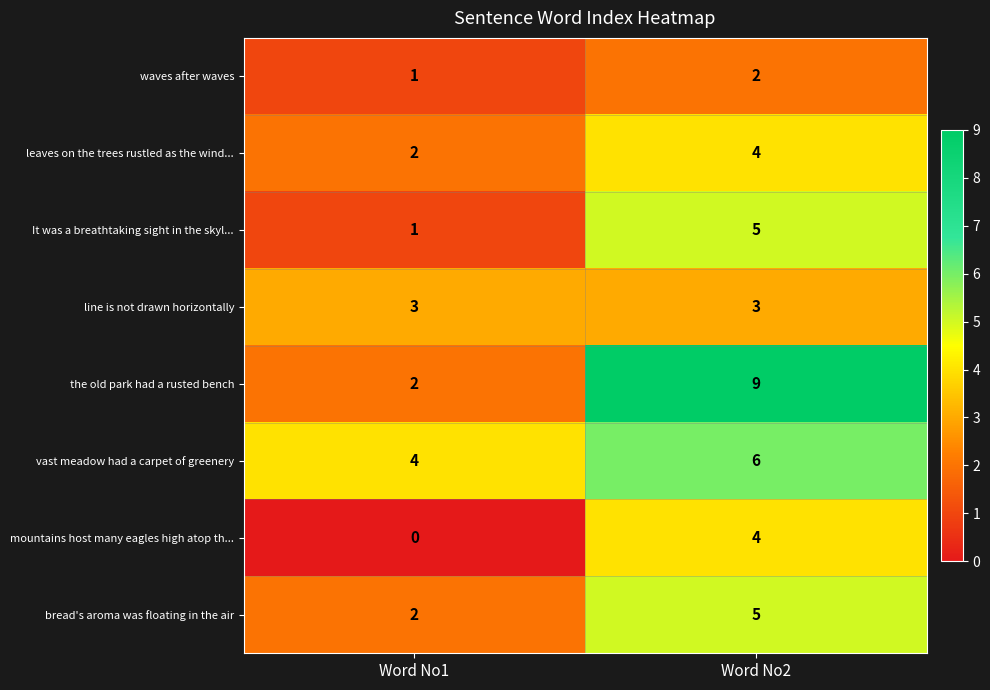

At which category does the chart reach its minimum across all series?

Word No1